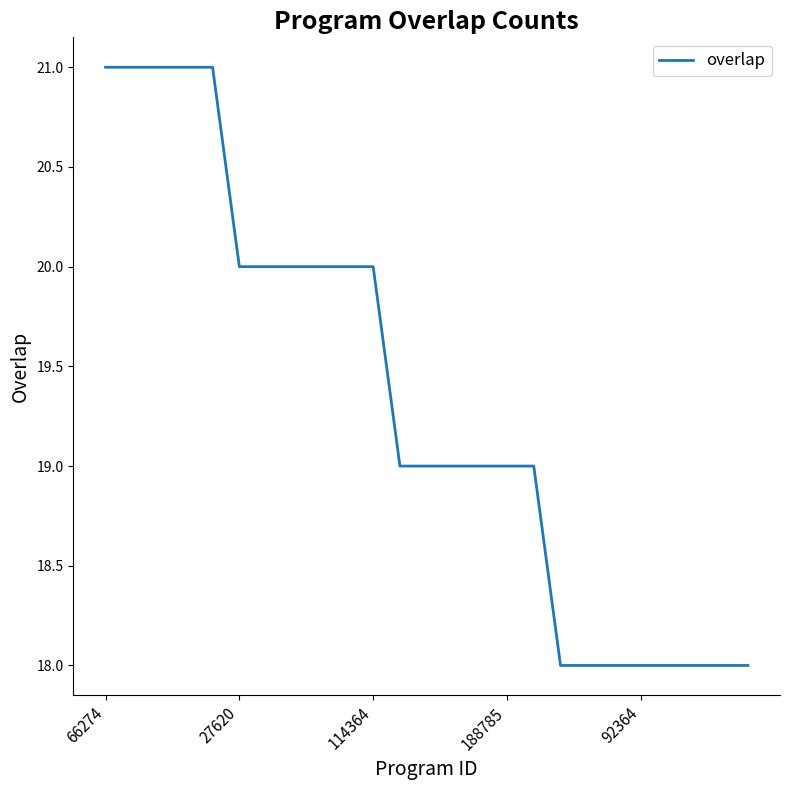

What is the smallest value displayed?

18